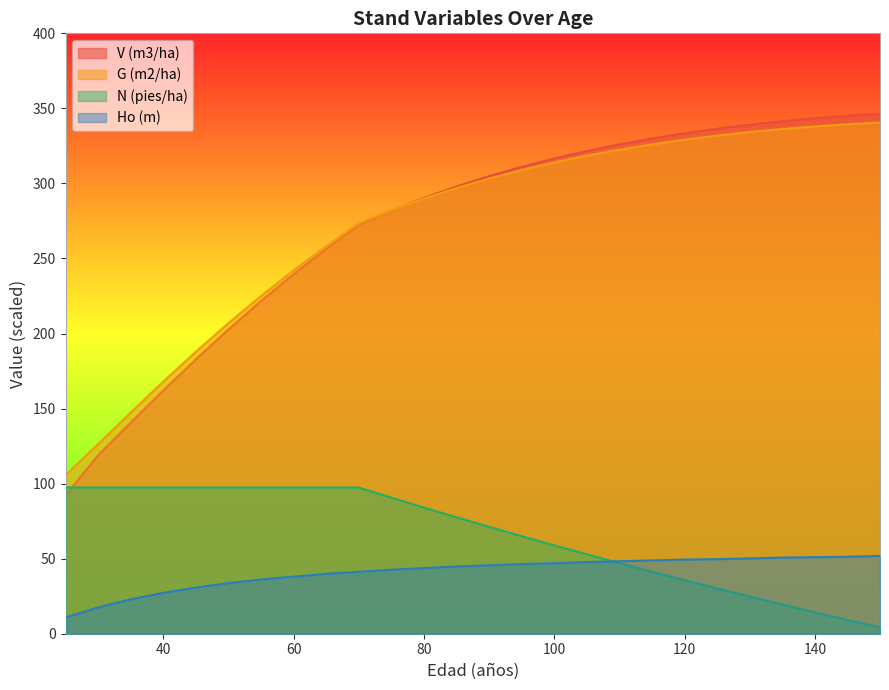

What is the sum of all G (m2/ha) values?

7052.3